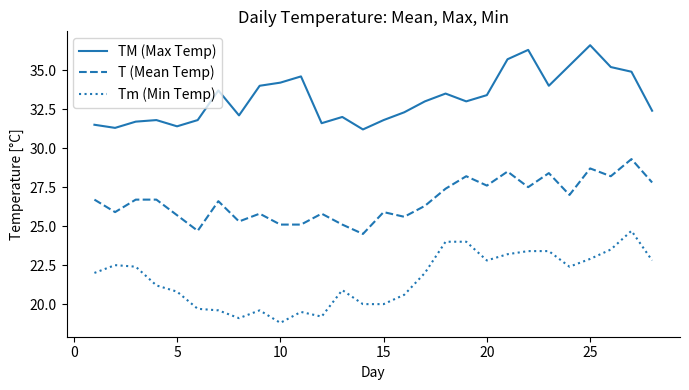

Is this an area chart (filled region under the line)?

No